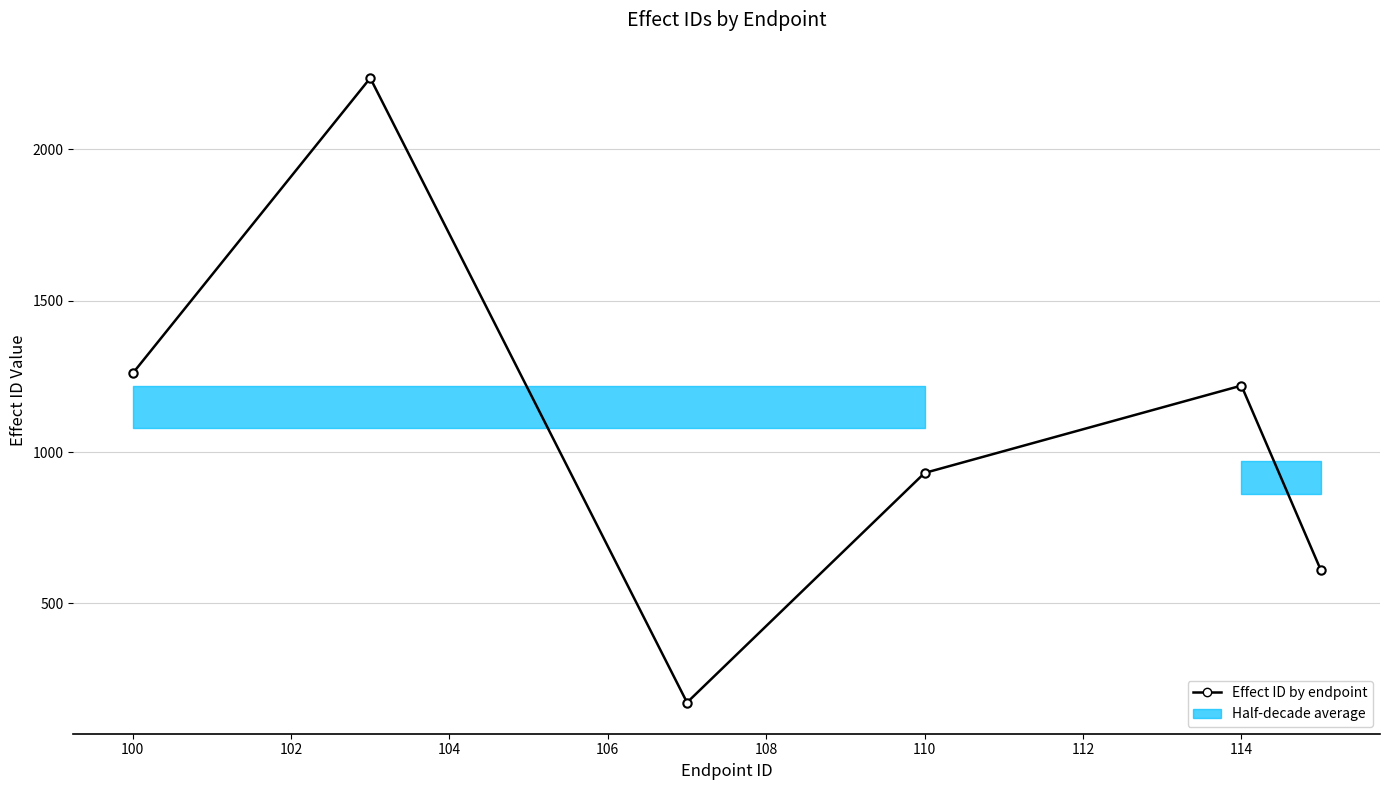

What is the difference between the maximum and minimum values?

2062.0